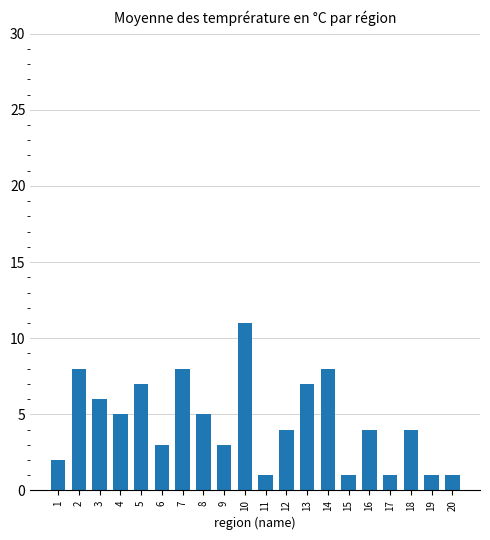

The value at 9 is 5. True or false?

False